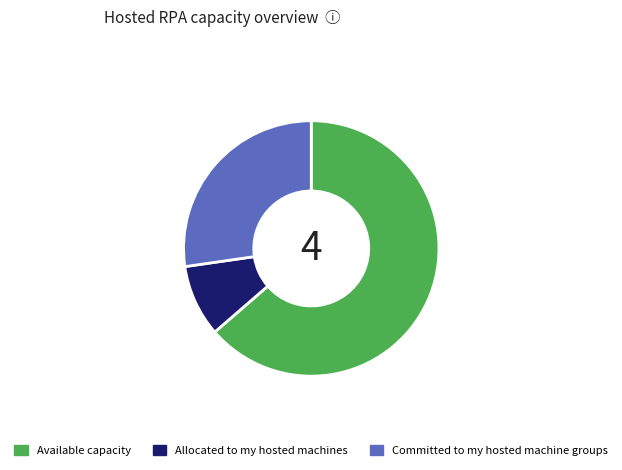

Combined, do Available capacity and Committed to my hosted machine groups account for over 50%?

Yes